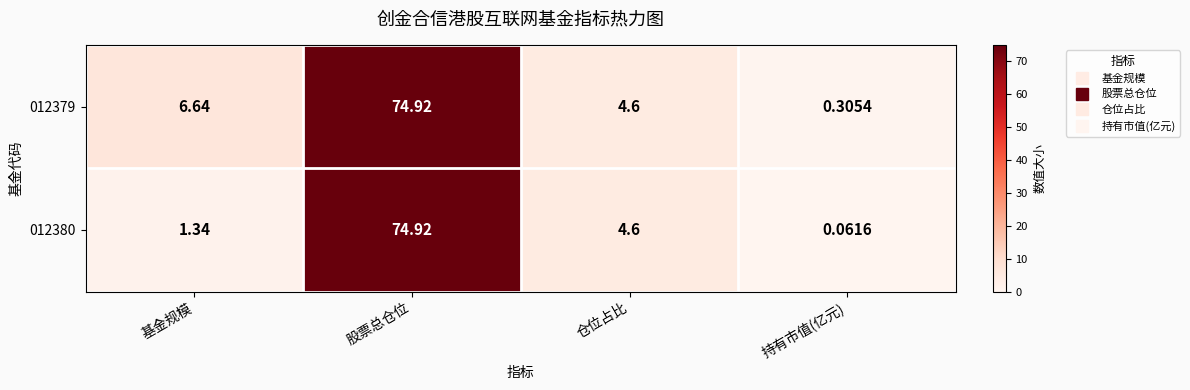

Which label corresponds to the largest value in the chart?

股票总仓位